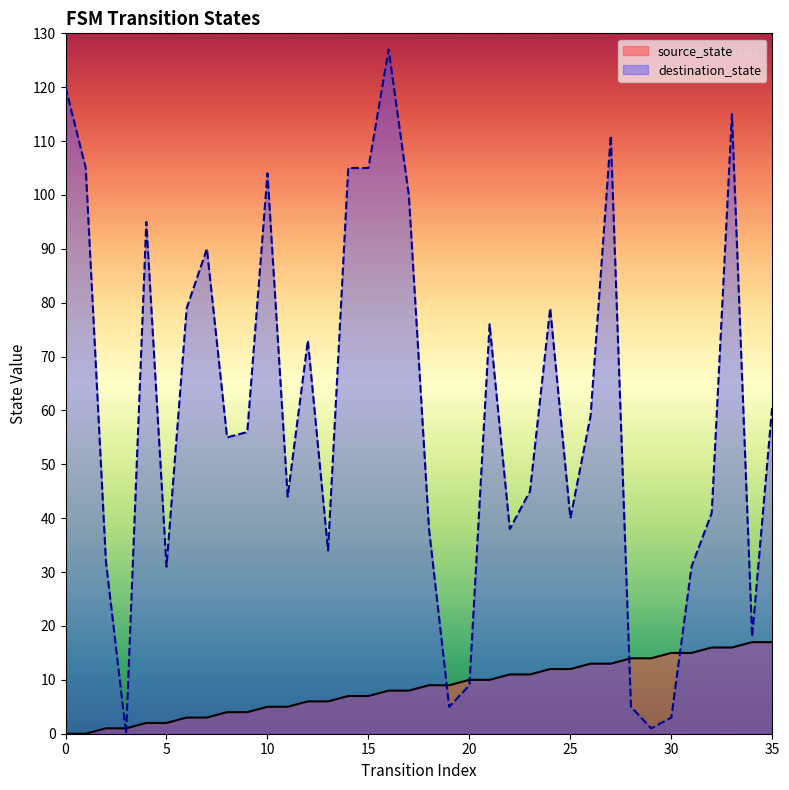

What is the difference between the maximum and second lowest values in the source_state series?

17